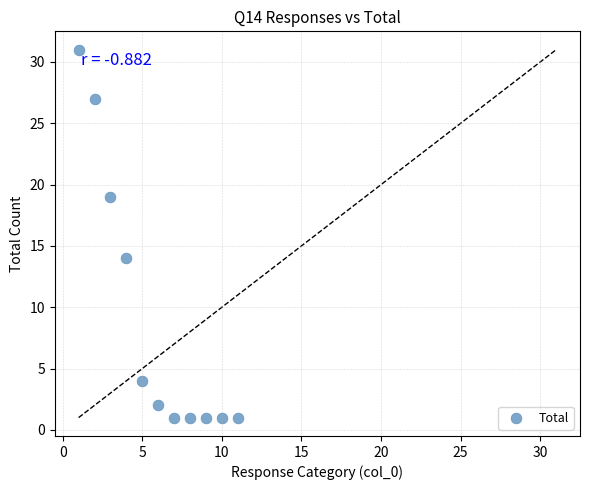

What is the average X value?

6